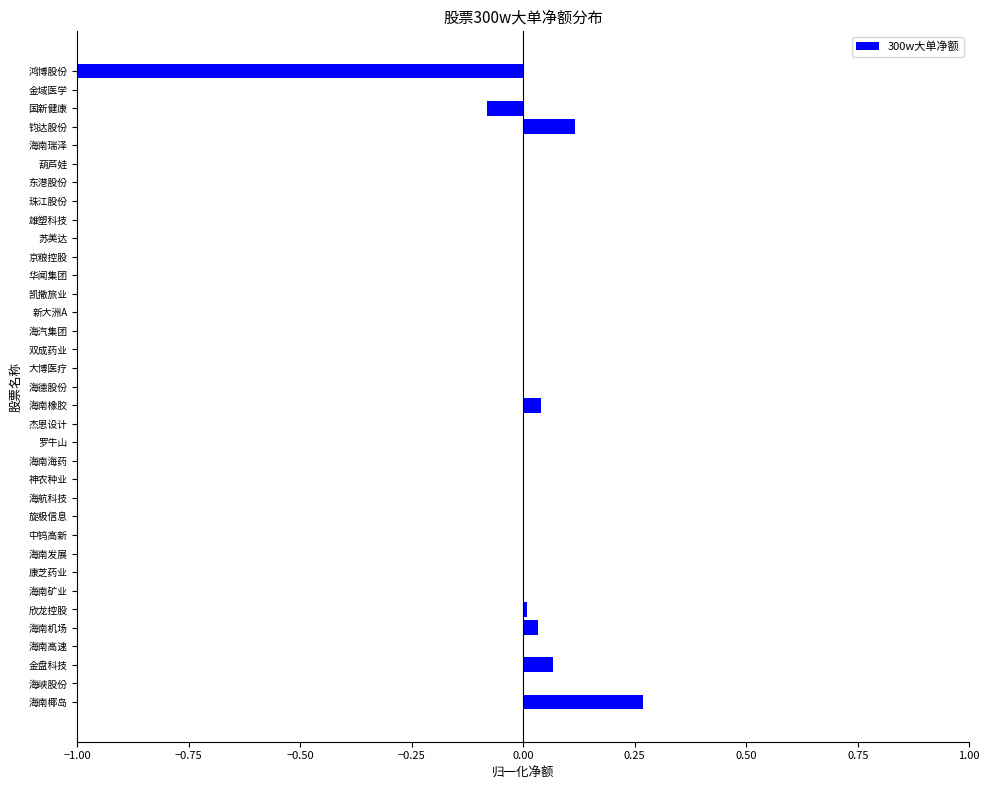

How many categories are shown in the chart?

35